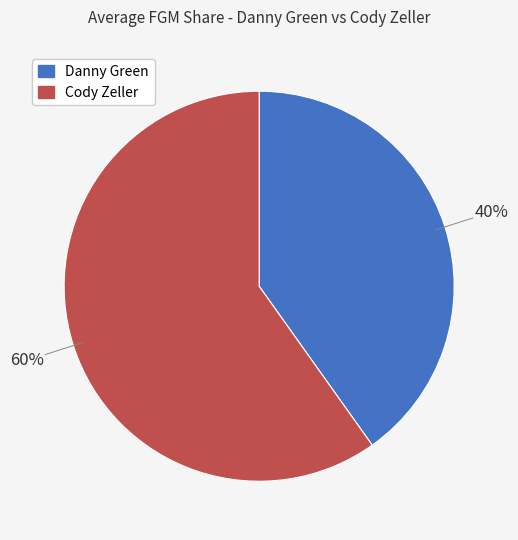

What is the majority slice?

Cody Zeller